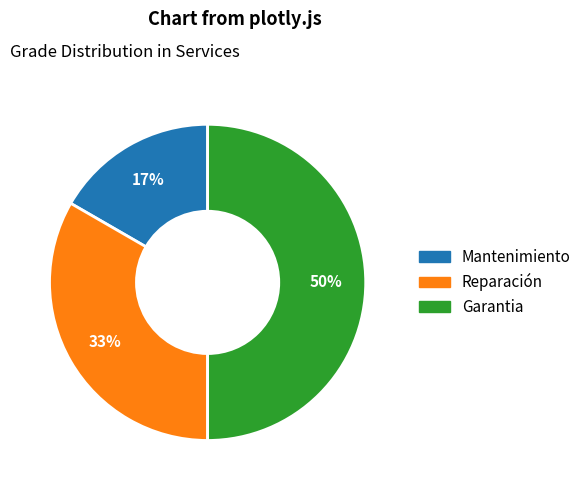

Between Mantenimiento and Garantia, which is larger?

Garantia